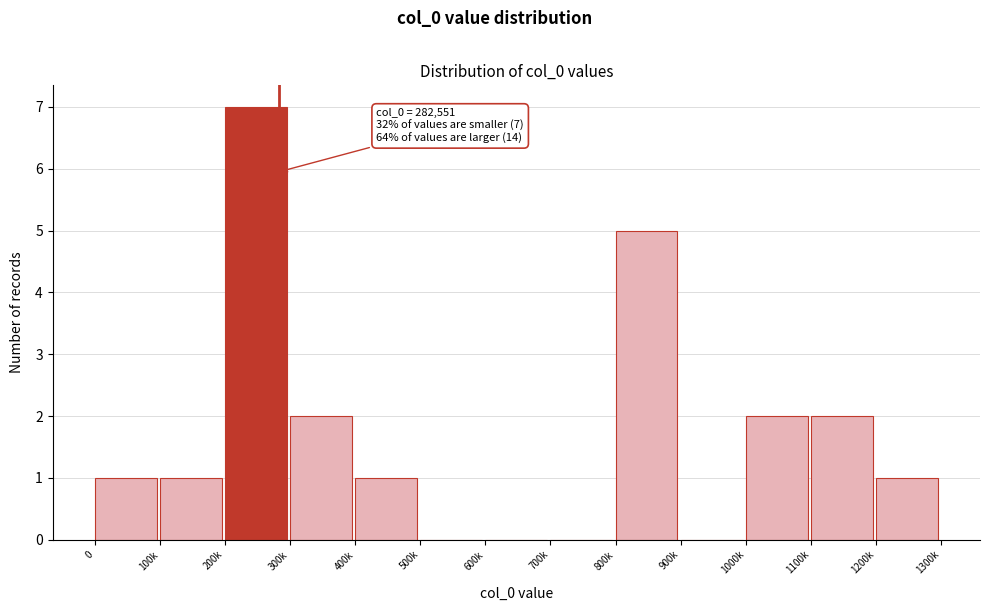

Reading left to right, extract all data points from this chart.

0=1	100k=1	200k=7	300k=2	400k=1	500k=0	600k=0	700k=0	800k=5	900k=0	1000k=2	1100k=2	1200k=1